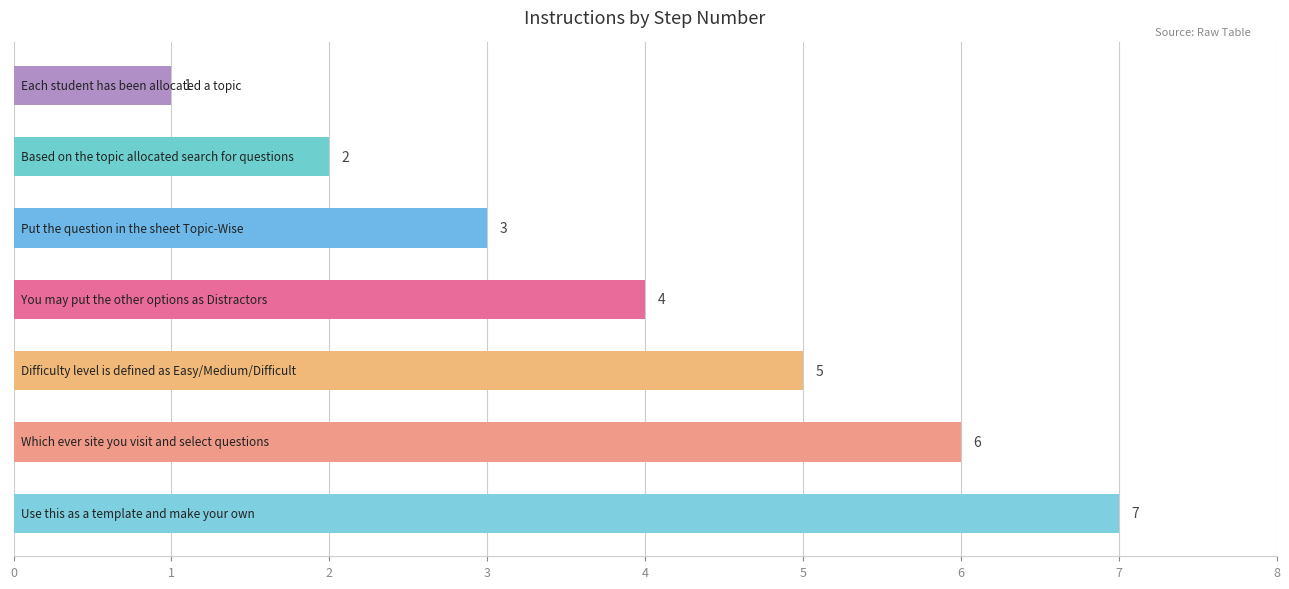

What is the difference between the second highest and second lowest values?

4